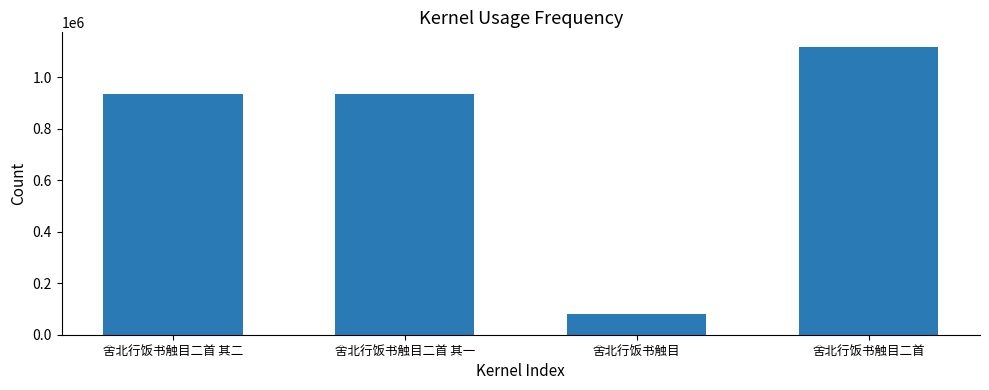

What is the value of the 1st bar from the left?

932689